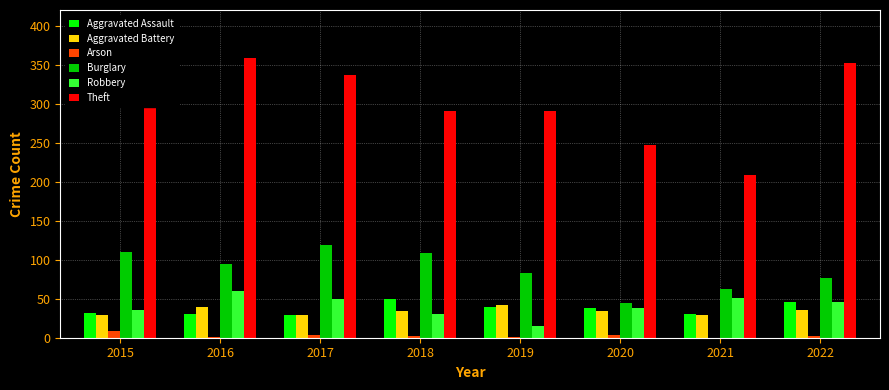

Between 2015 and 2021, which series saw the biggest shift?

Theft